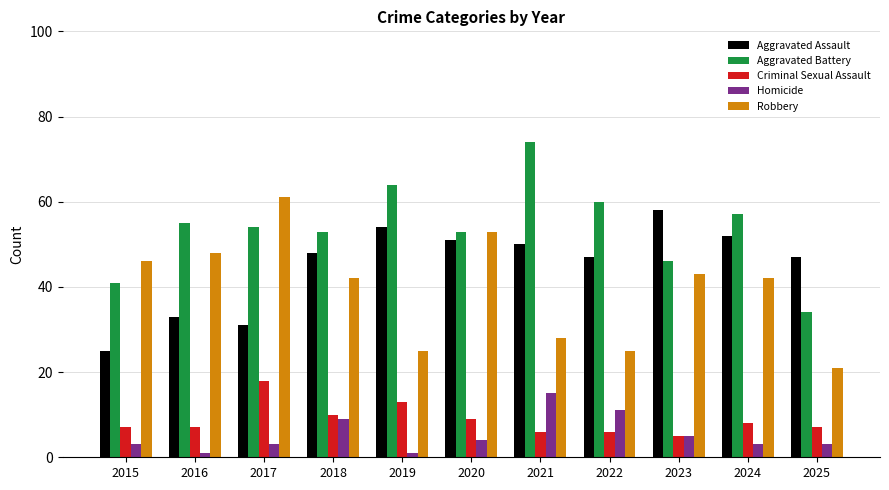

How many groups of bars are there?

11